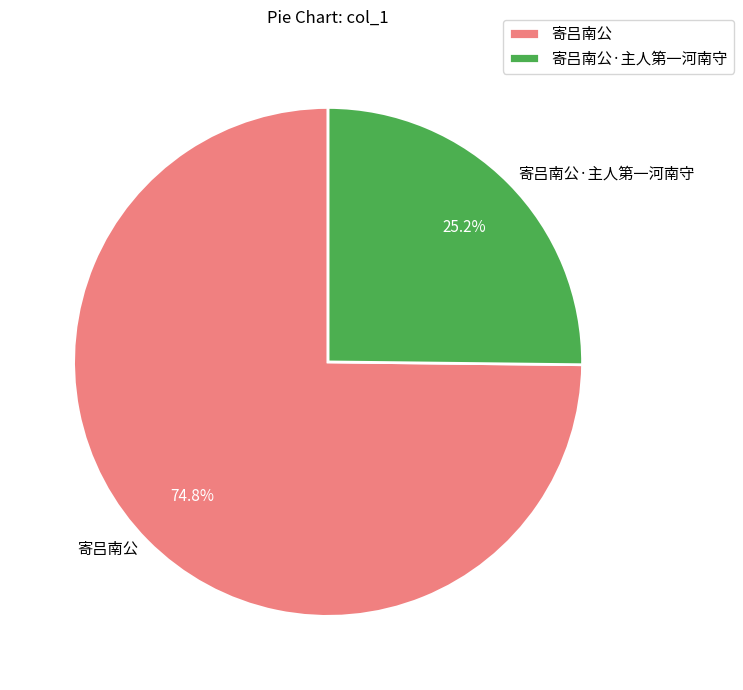

Count the number of slices in the pie.

2